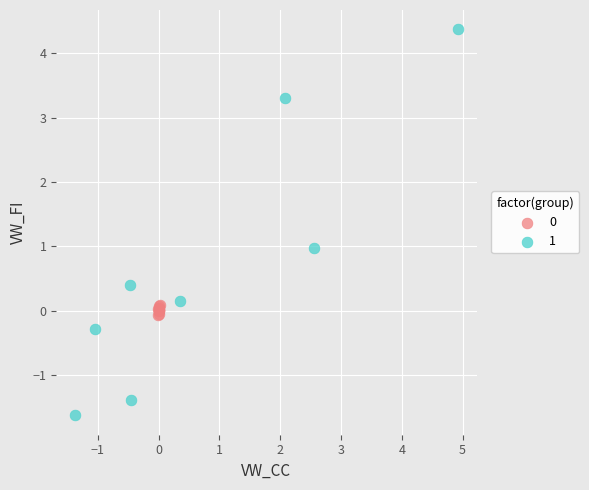

Which series contains the lowest Y value?

1